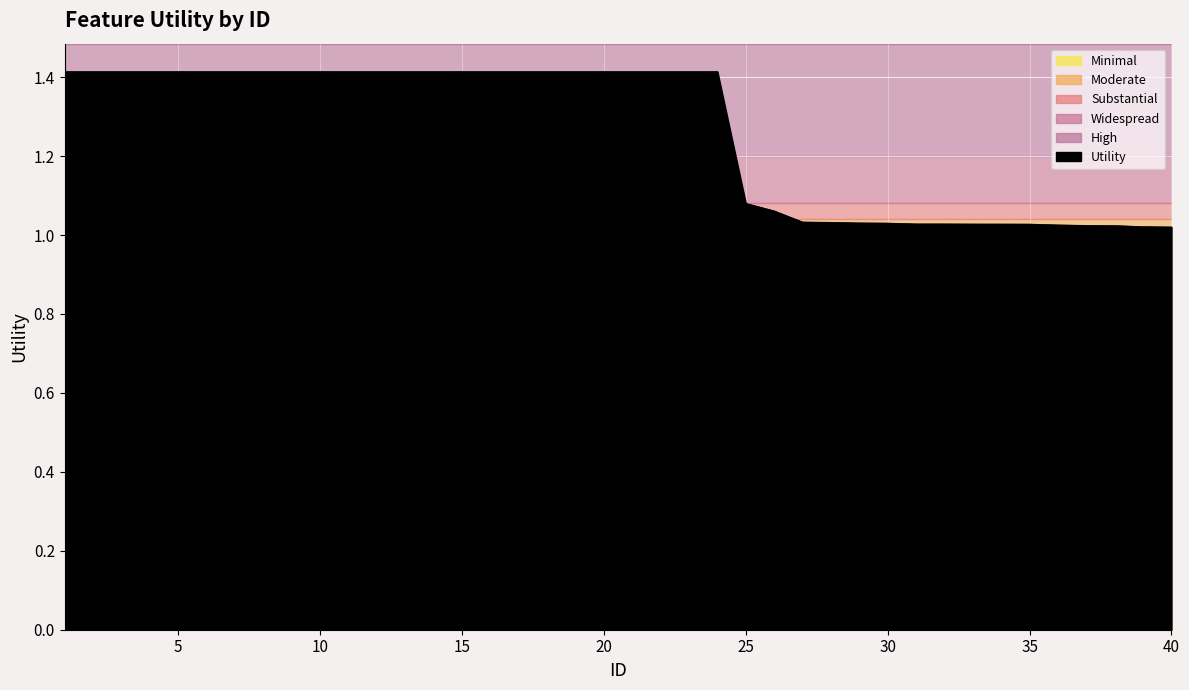

What is the greatest value displayed?

1.4